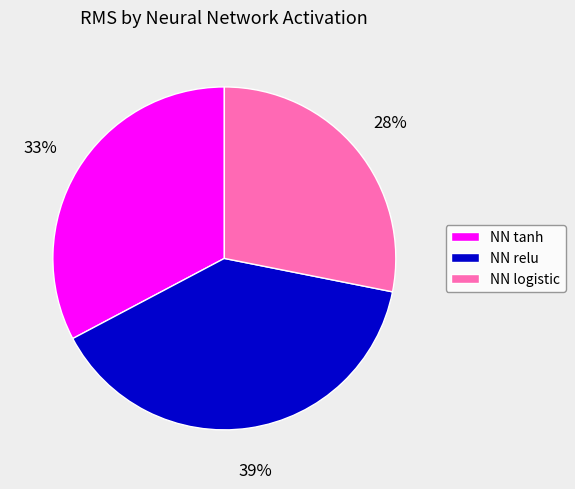

To the nearest percent, what is the difference between the largest and smallest slice percentages?

11%